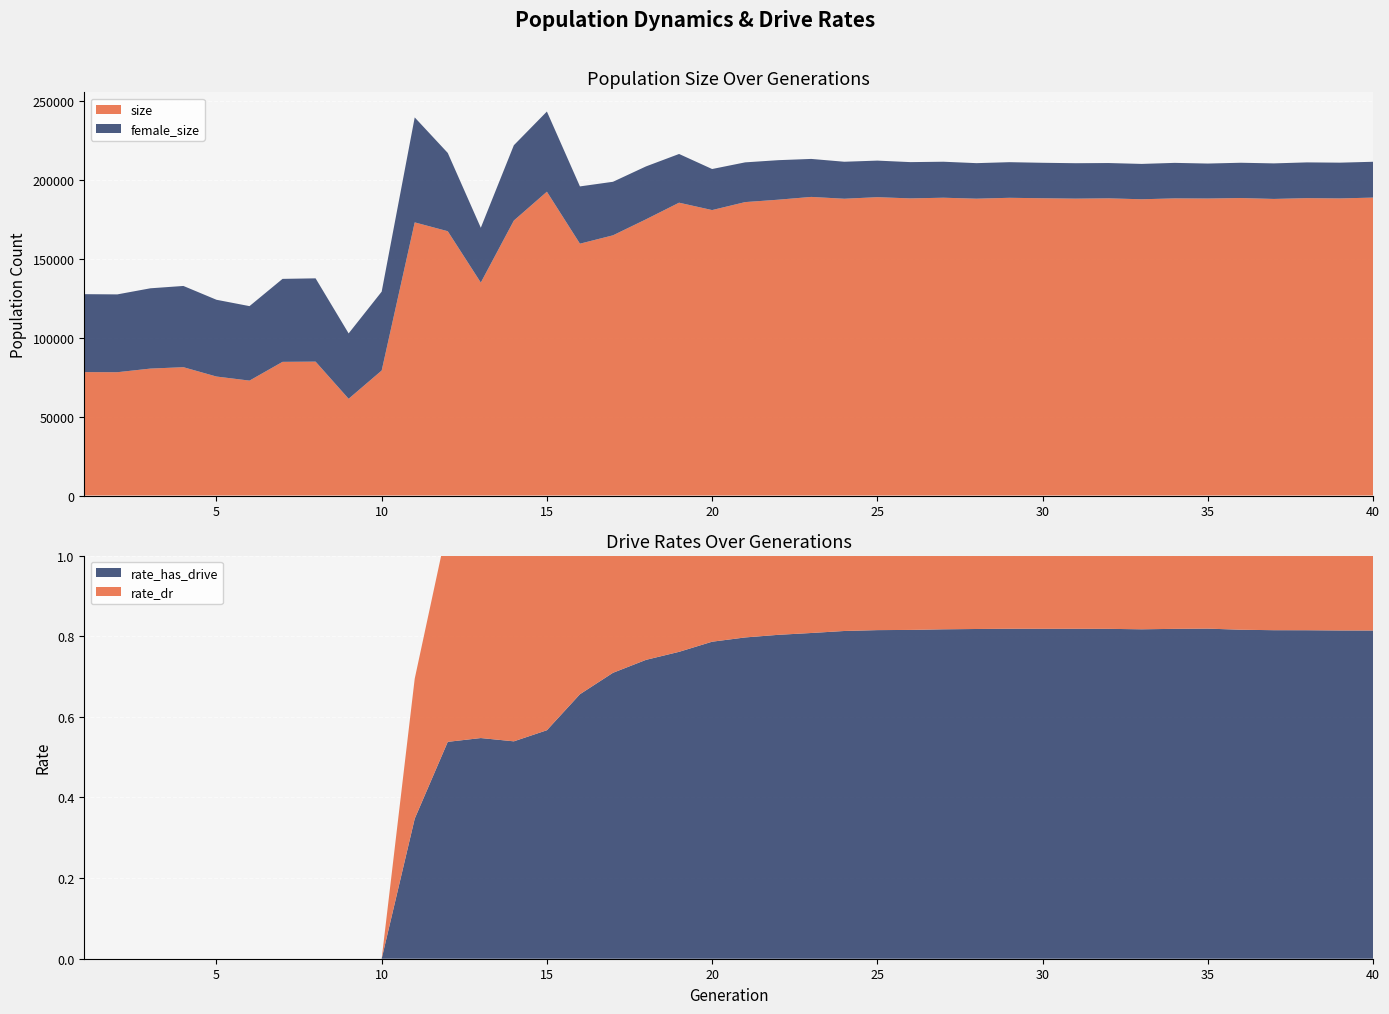

Reading left to right, list all the values displayed in this chart.

size: 1=78242.0	2=78173.0	3=80471.0	4=81358.0	5=75434.0	6=72849.0	7=84747.0	8=84883.0	9=61333.0	10=79250.0	11=173181.0	12=167575.0	13=135024.0	14=174344.0	15=192628.0	16=159668.0	17=164976.0	18=175132.0	19=185662.0	20=180982.0	21=186040.0	22=187557.0	23=189328.0	24=188164.0	25=189160.0	26=188385.0	27=188816.0	28=188200.0	29=188763.0	30=188477.0	31=188231.0	32=188419.0	33=187835.0	34=188392.0	35=188302.0	36=188610.0	37=188043.0	38=188547.0	39=188361.0	40=188895.0
female_size: 1=49423.0	2=49342.0	3=50911.0	4=51509.0	5=48682.0	6=47231.0	7=52613.0	8=52810.0	9=41444.0	10=49996.0	11=66552.0	12=49635.0	13=34751.0	14=47748.0	15=50836.0	16=36319.0	17=33947.0	18=33543.0	19=30894.0	20=26031.0	21=25194.0	22=25062.0	23=24088.0	24=23464.0	25=23186.0	26=23007.0	27=22821.0	28=22535.0	29=22588.0	30=22488.0	31=22468.0	32=22389.0	33=22416.0	34=22520.0	35=22180.0	36=22378.0	37=22543.0	38=22669.0	39=22686.0	40=22713.0
rate_dr: 1=0.0	2=0.0	3=0.0	4=0.0	5=0.0	6=0.0	7=0.0	8=0.0	9=0.0	10=0.0	11=0.3	12=0.5	13=0.5	14=0.5	15=0.5	16=0.5	17=0.6	18=0.6	19=0.6	20=0.6	21=0.6	22=0.6	23=0.6	24=0.6	25=0.6	26=0.6	27=0.6	28=0.6	29=0.6	30=0.6	31=0.6	32=0.6	33=0.6	34=0.6	35=0.6	36=0.6	37=0.6	38=0.6	39=0.6	40=0.6
rate_has_drive: 1=0.0	2=0.0	3=0.0	4=0.0	5=0.0	6=0.0	7=0.0	8=0.0	9=0.0	10=0.0	11=0.3	12=0.5	13=0.5	14=0.5	15=0.6	16=0.7	17=0.7	18=0.7	19=0.8	20=0.8	21=0.8	22=0.8	23=0.8	24=0.8	25=0.8	26=0.8	27=0.8	28=0.8	29=0.8	30=0.8	31=0.8	32=0.8	33=0.8	34=0.8	35=0.8	36=0.8	37=0.8	38=0.8	39=0.8	40=0.8